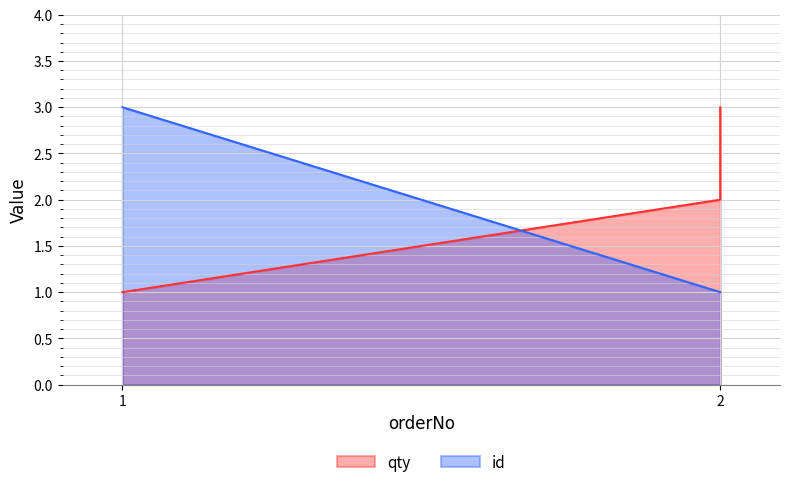

Which has a higher value, 2 or 1?

2